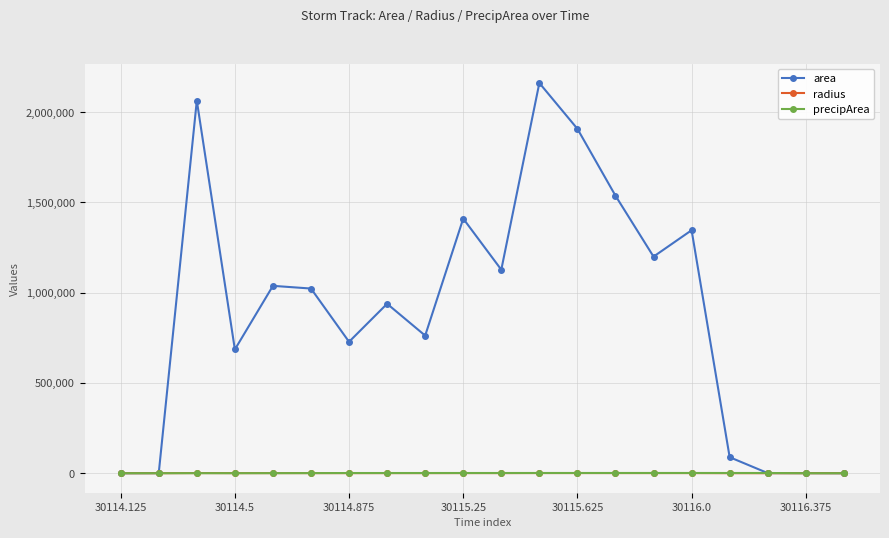

What is the maximum value shown in the chart?

2161875.0